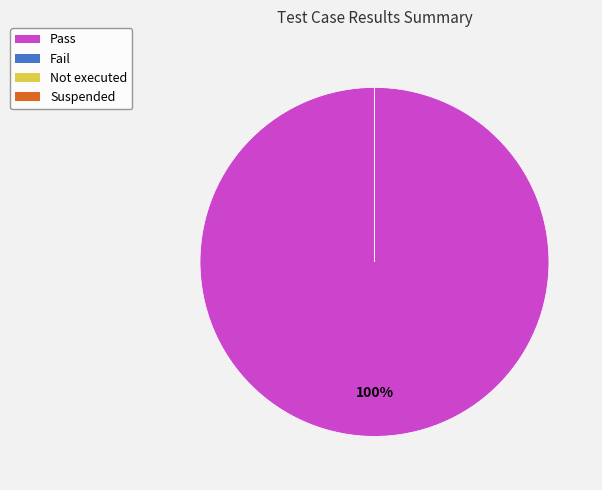

Rank the categories by value from lowest to highest.

Fail, Not executed, Suspended, Pass